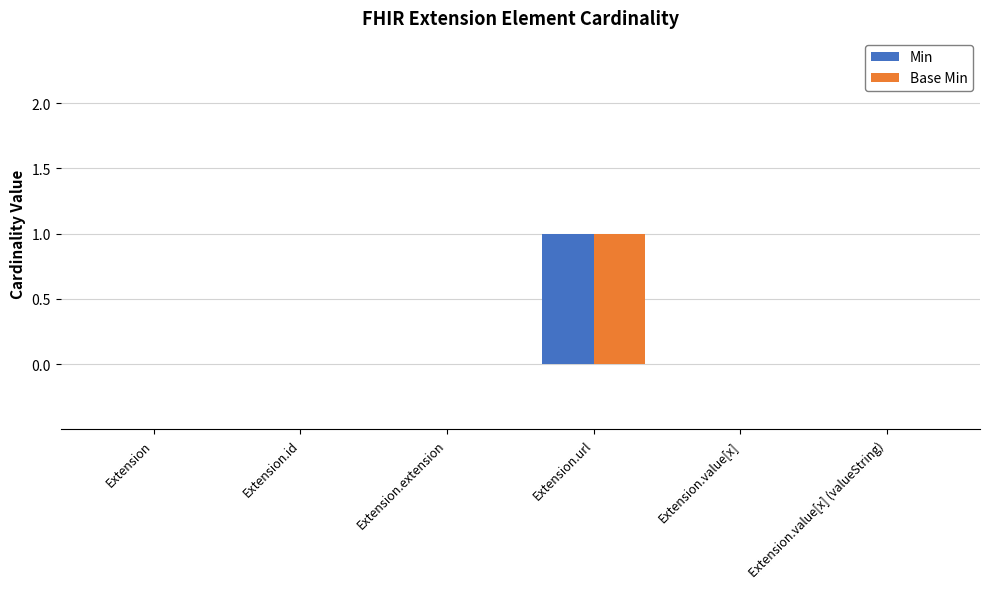

True or false: Min has a value of -1 at Extension.id.

False